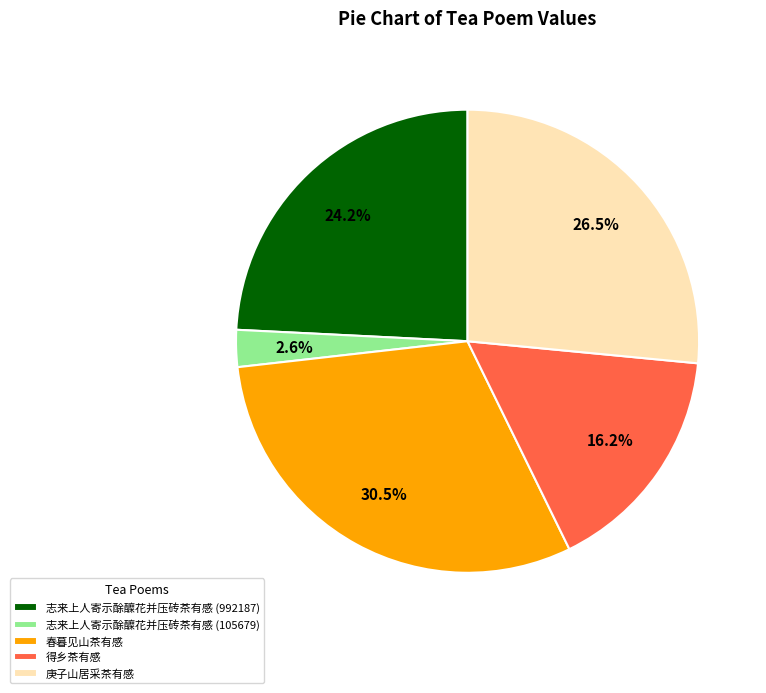

Do 得乡茶有感 and 春暮见山茶有感 together represent more than half of the pie?

No